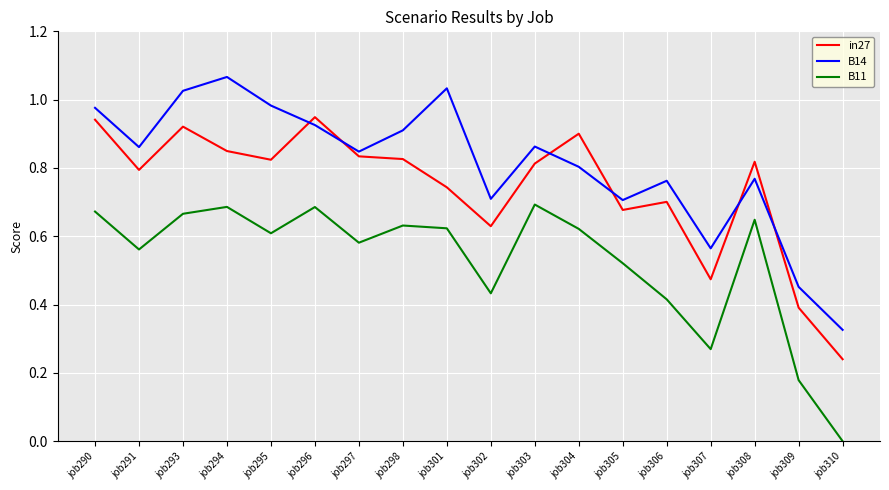

At which category does B11 reach its first local valley?

job291